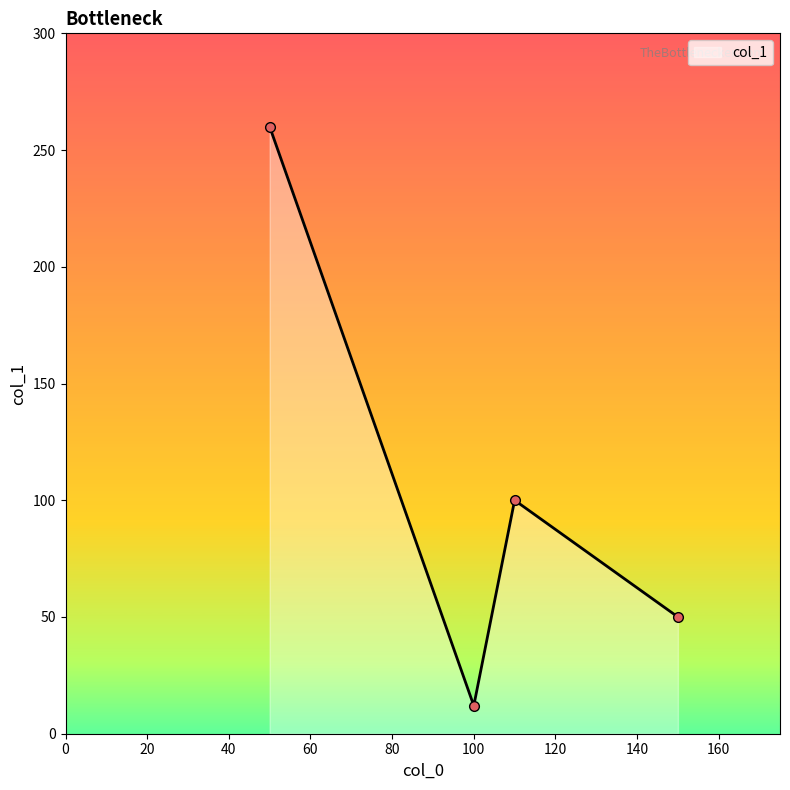

Count the values in the range 50 to 260.

3